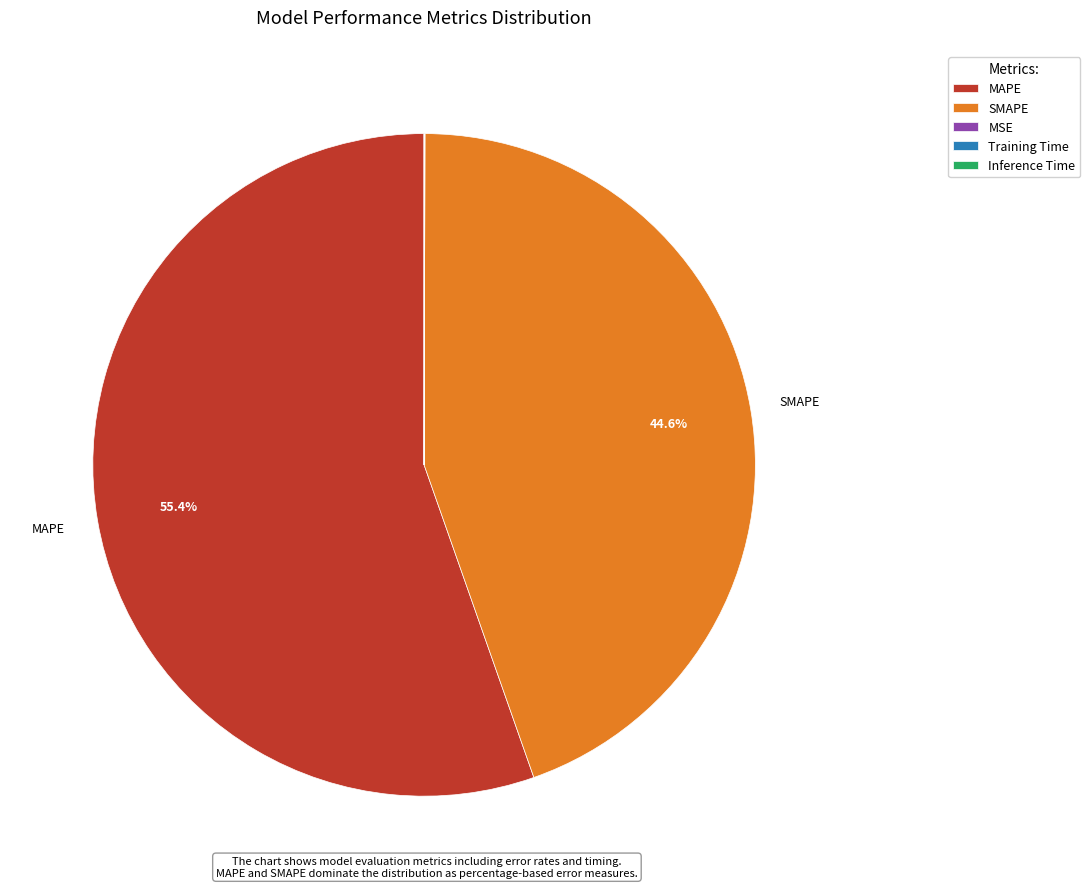

Is there any slice that represents more than half of the pie?

Yes